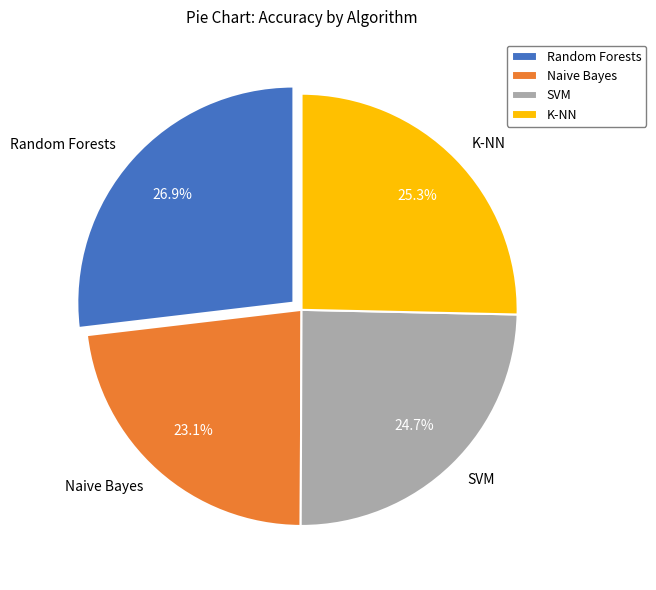

The Random Forests slice represents 27% of the pie. True or false?

True